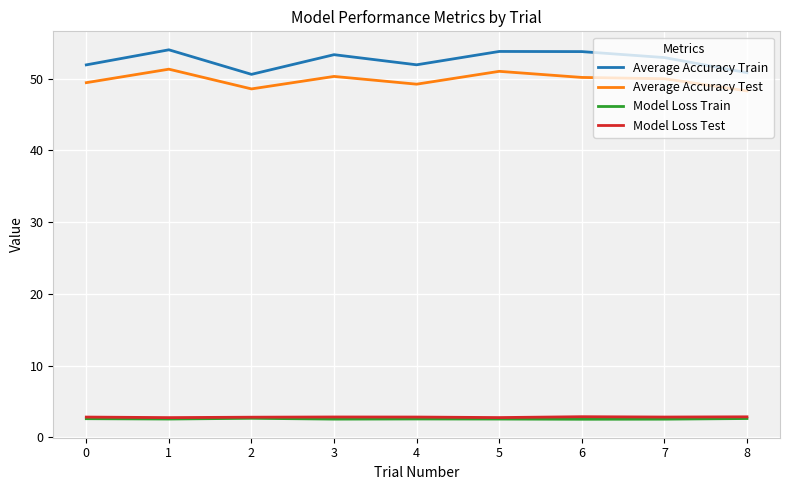

Read the Model Loss Train value at 5.

2.5